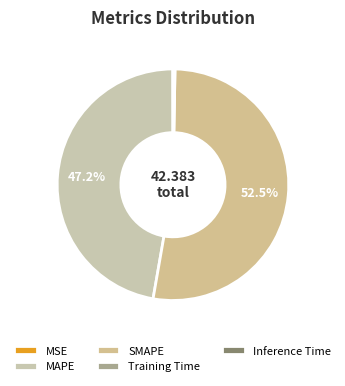

To the nearest percent, what percentage of the pie is MAPE?

47%